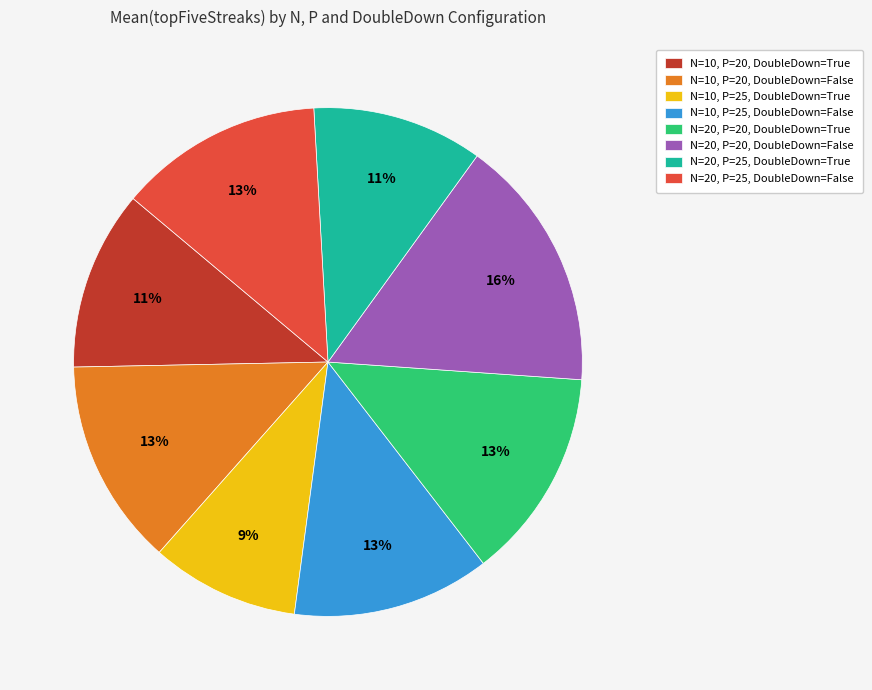

Do N=20, P=25, DoubleDown=True and N=10, P=25, DoubleDown=True together represent more than half of the pie?

No